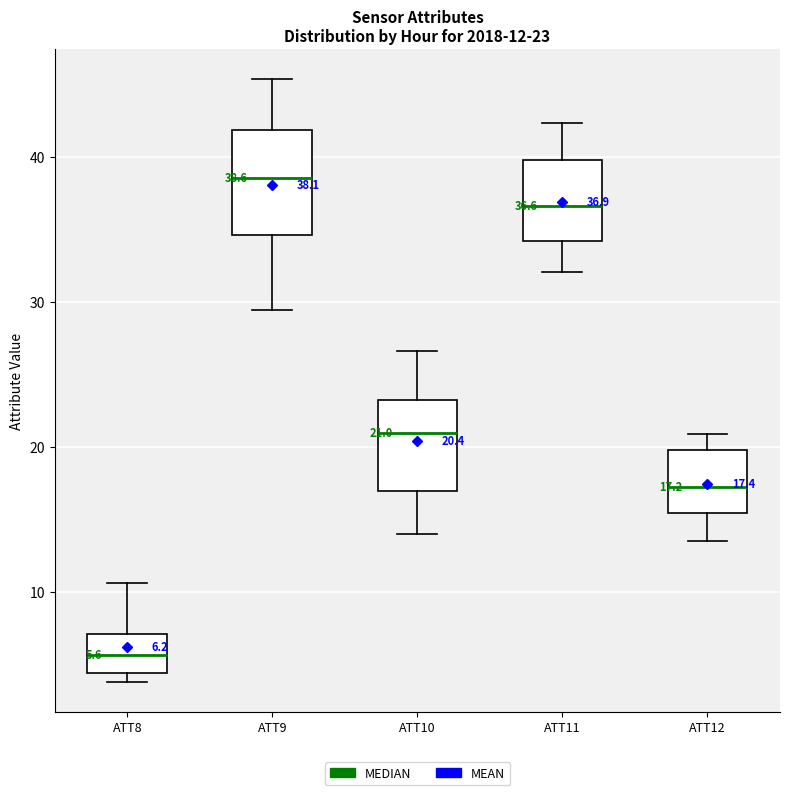

Which box's median line is the lowest?

ATT8